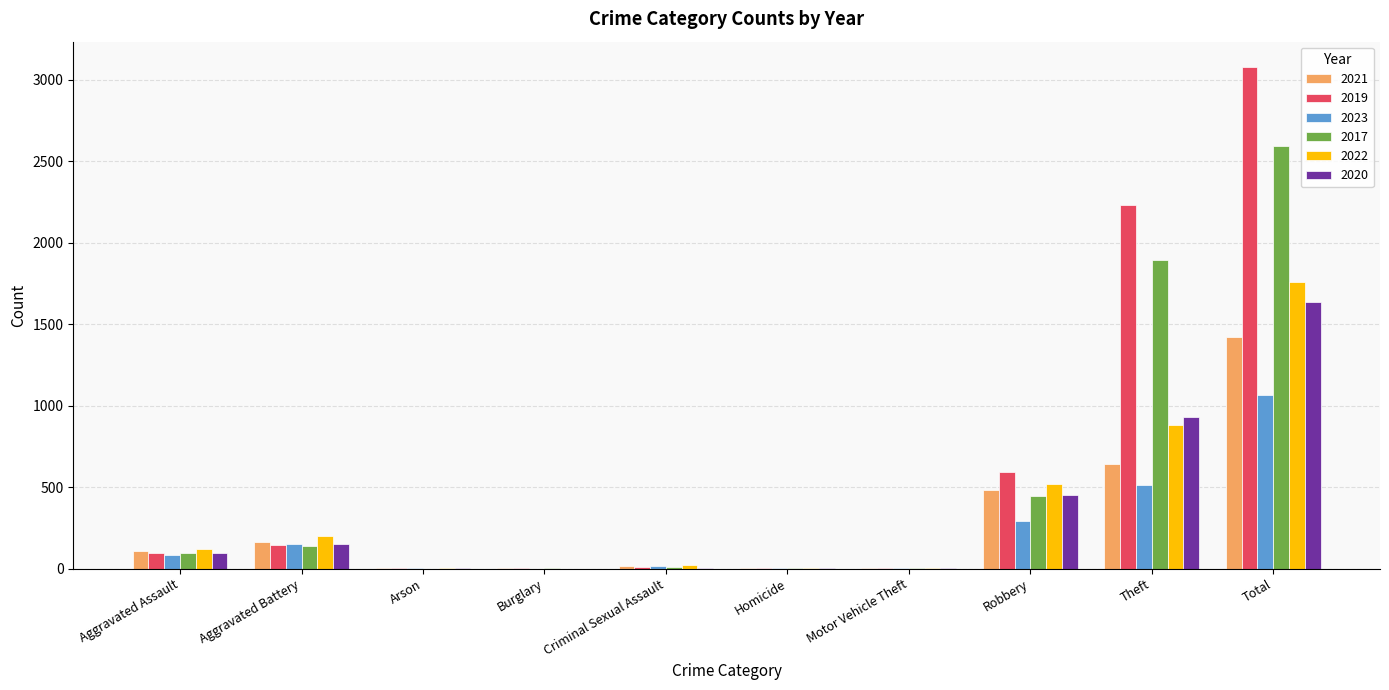

Is it true that 2023 equals 1553 at Total?

False